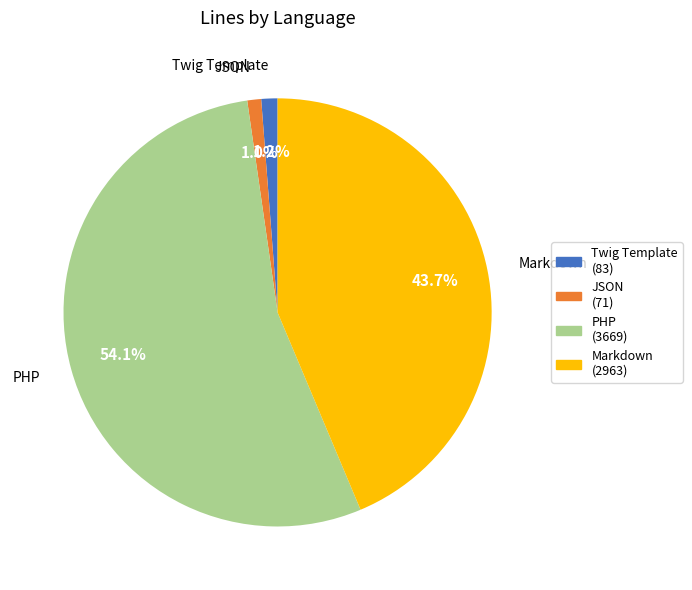

How many slices are in this pie chart?

4